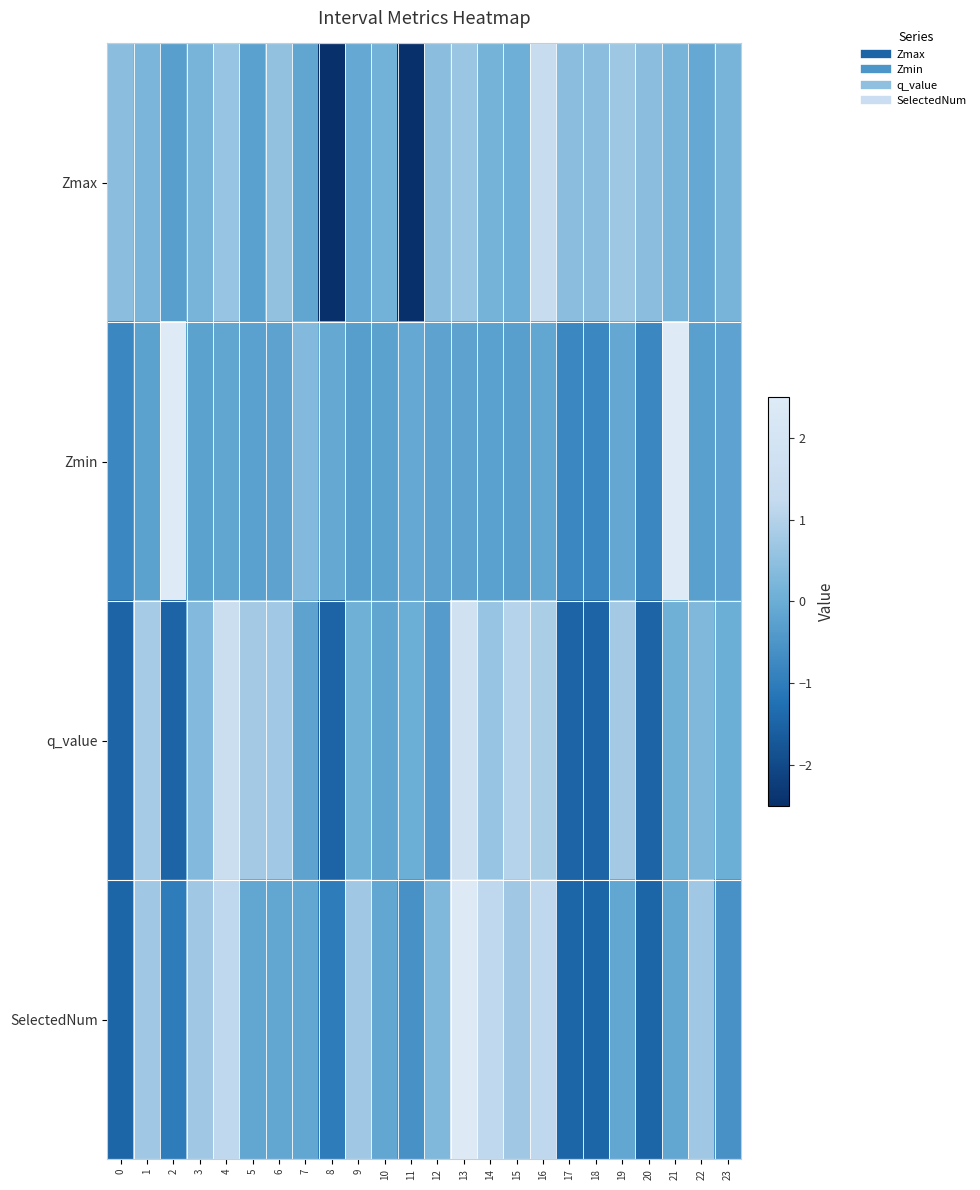

Which has a higher value, 17 or 21?

17